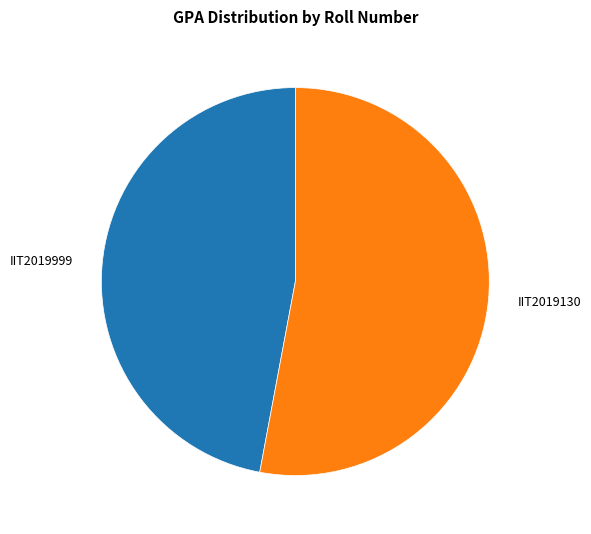

Does any single category account for the majority?

Yes